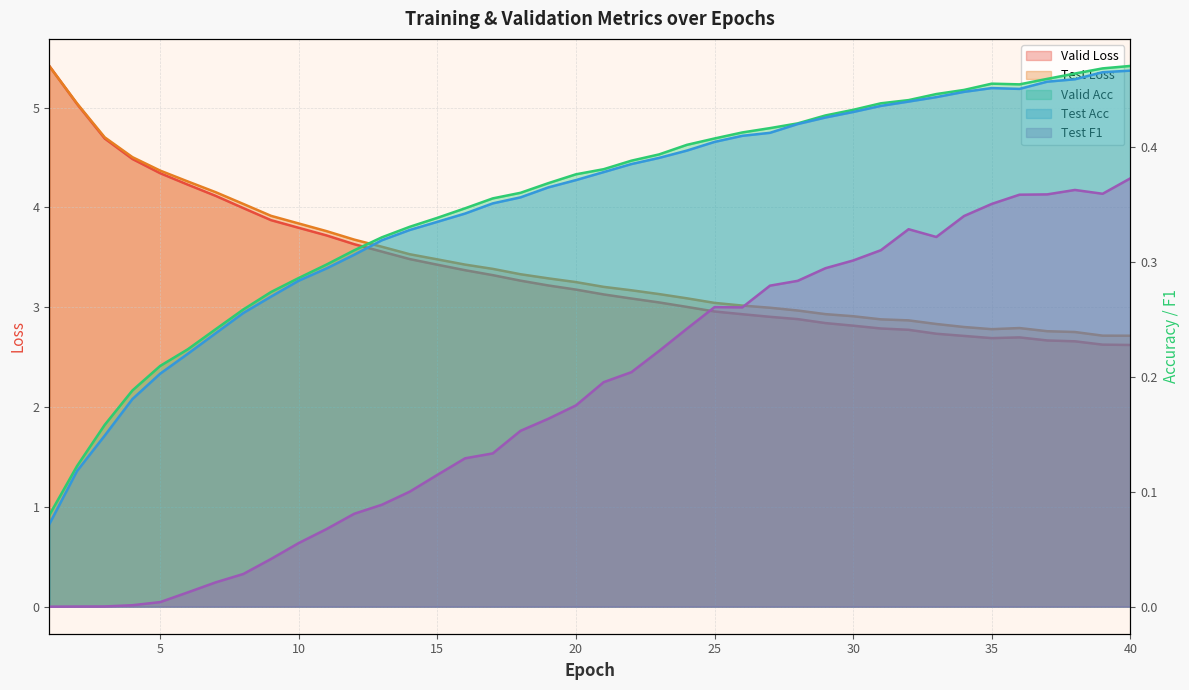

Which series changed the most between 5 and 39?

Valid Loss